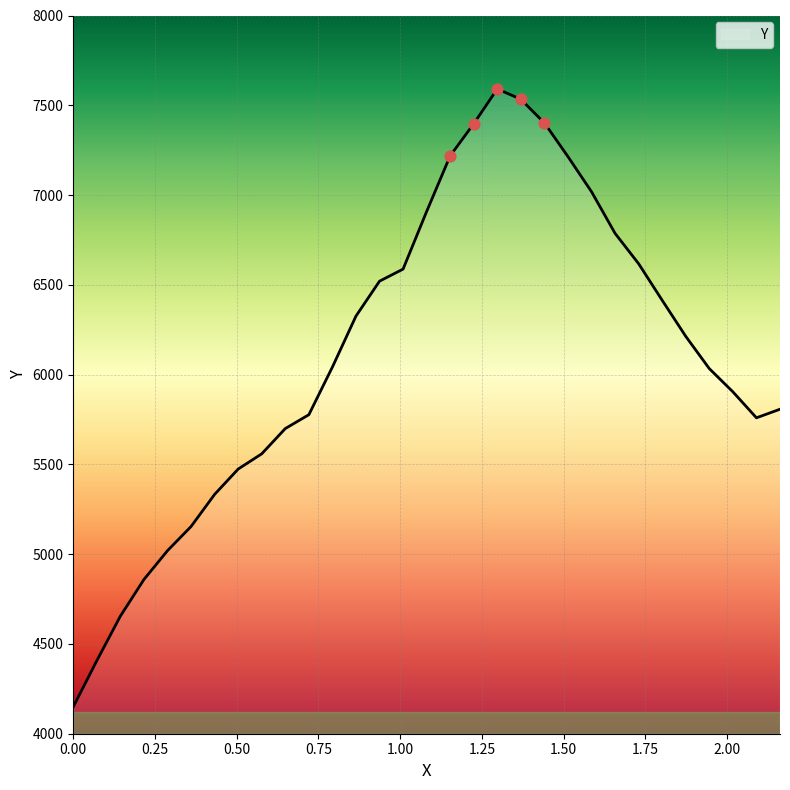

What is the maximum value shown in the chart?

7591.2